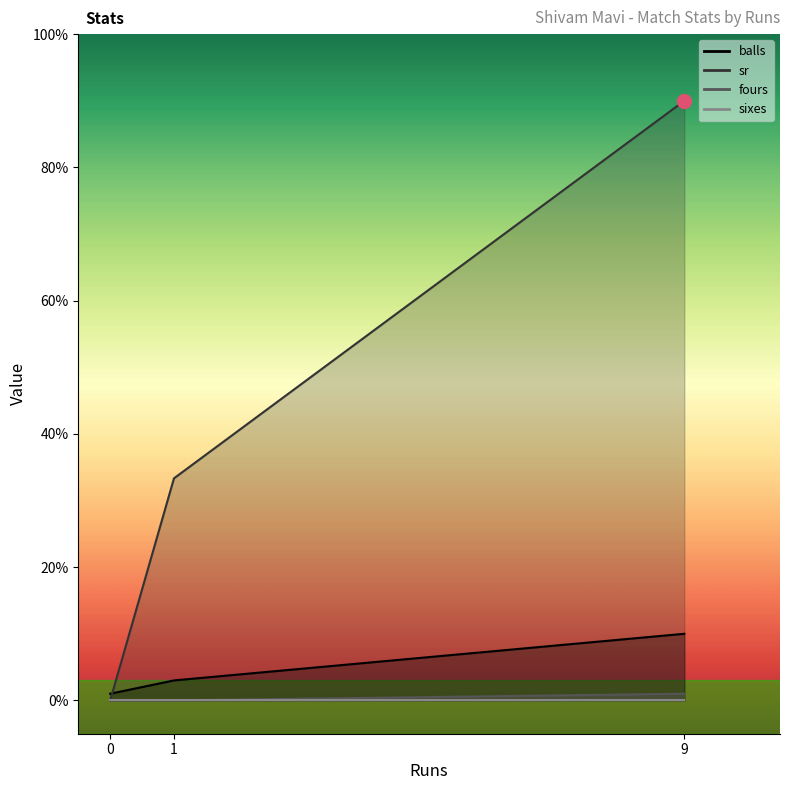

Between 0 and 1, which series saw the biggest shift?

sr